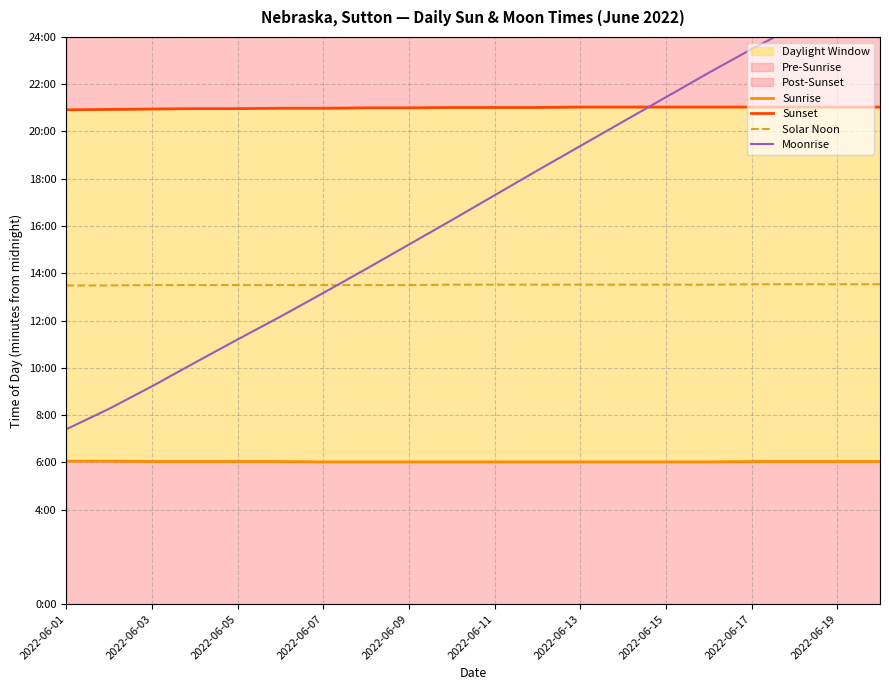

What is the highest value of the Solar Noon series?

812